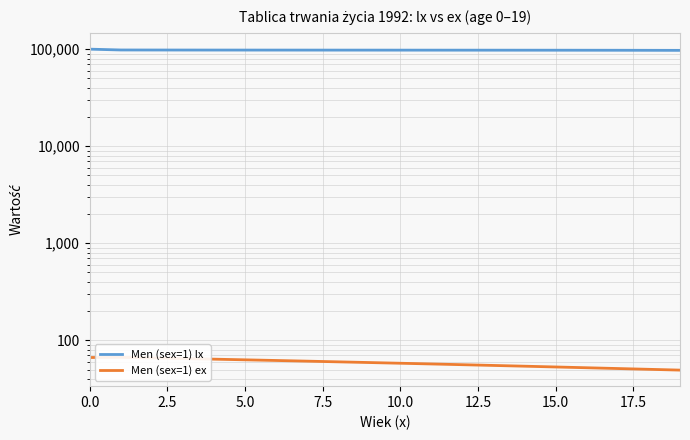

How many interior local peaks does the Men (sex=1) ex series have?

1